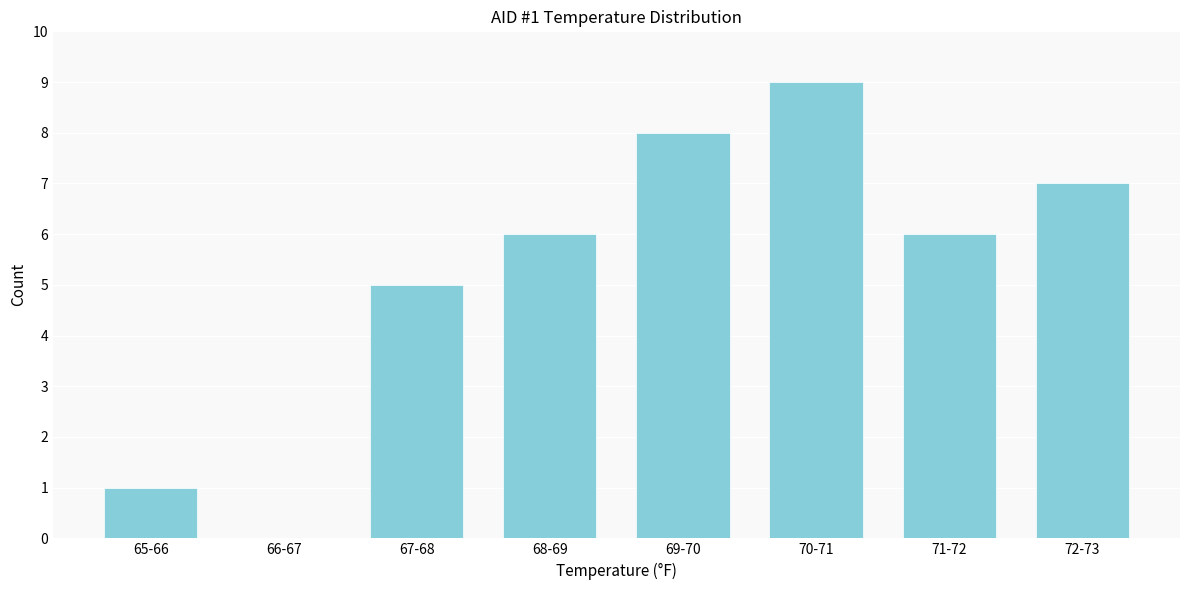

Reading right to left, extract all data points from this chart.

72-73=7	71-72=6	70-71=9	69-70=8	68-69=6	67-68=5	66-67=0	65-66=1